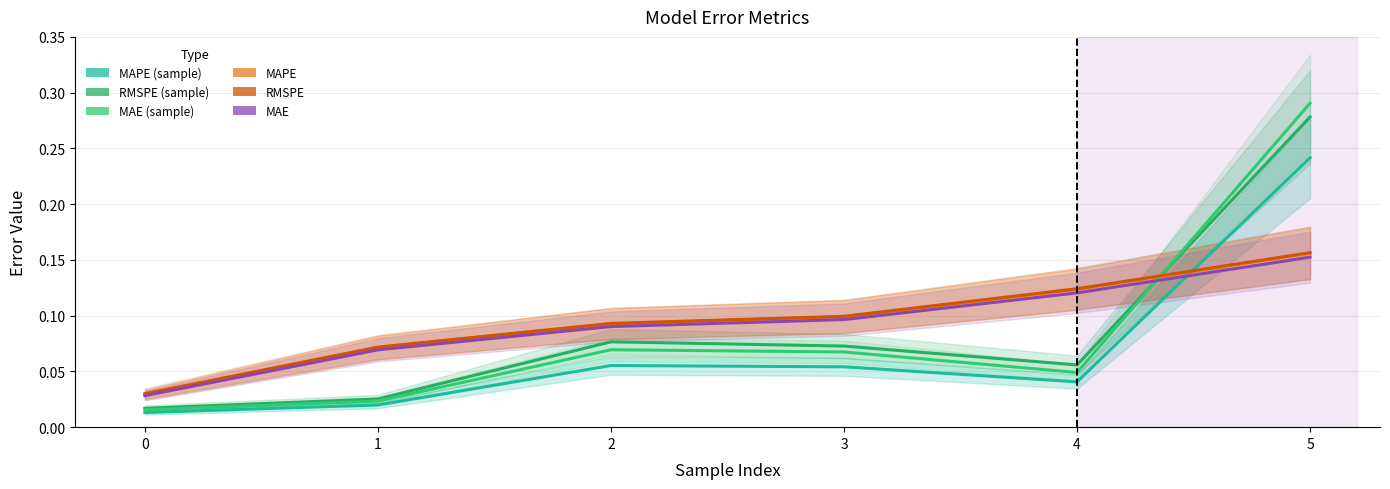

At how many categories does at least one series exceed 0?

6